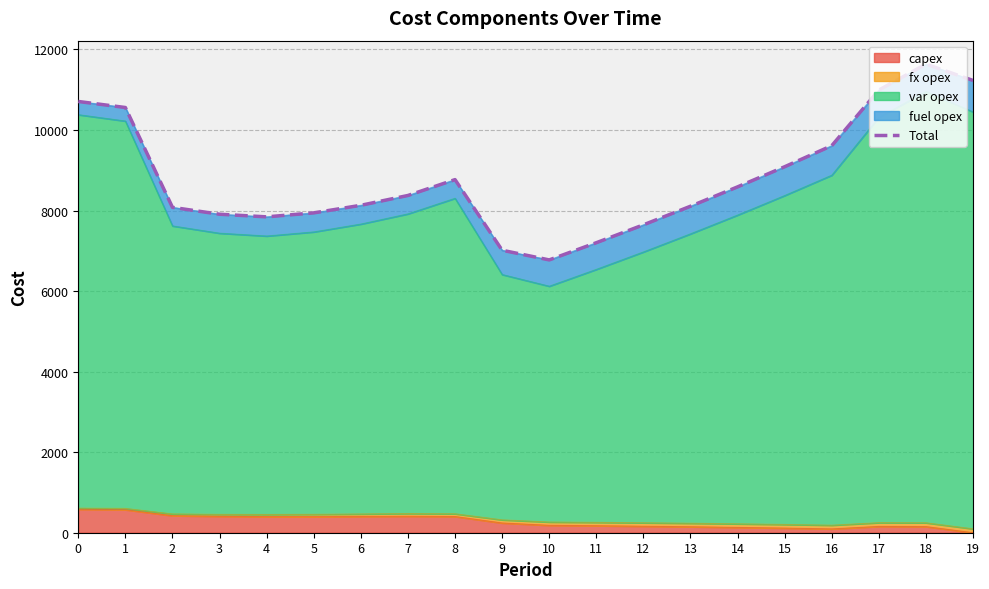

What is the difference between the values at 9 and 14?

1574